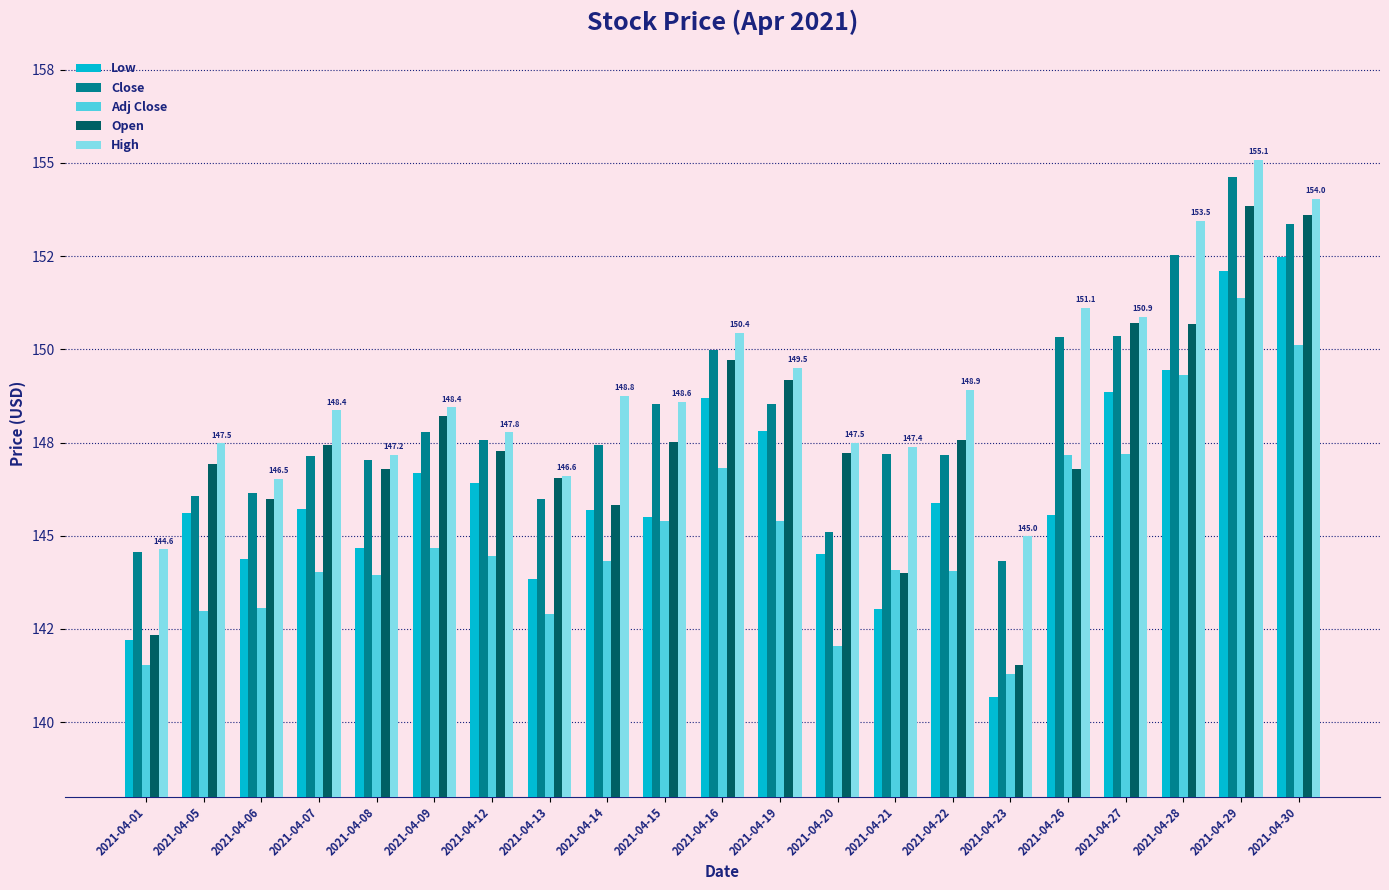

What is the total value across all series at 2021-04-30?

763.6